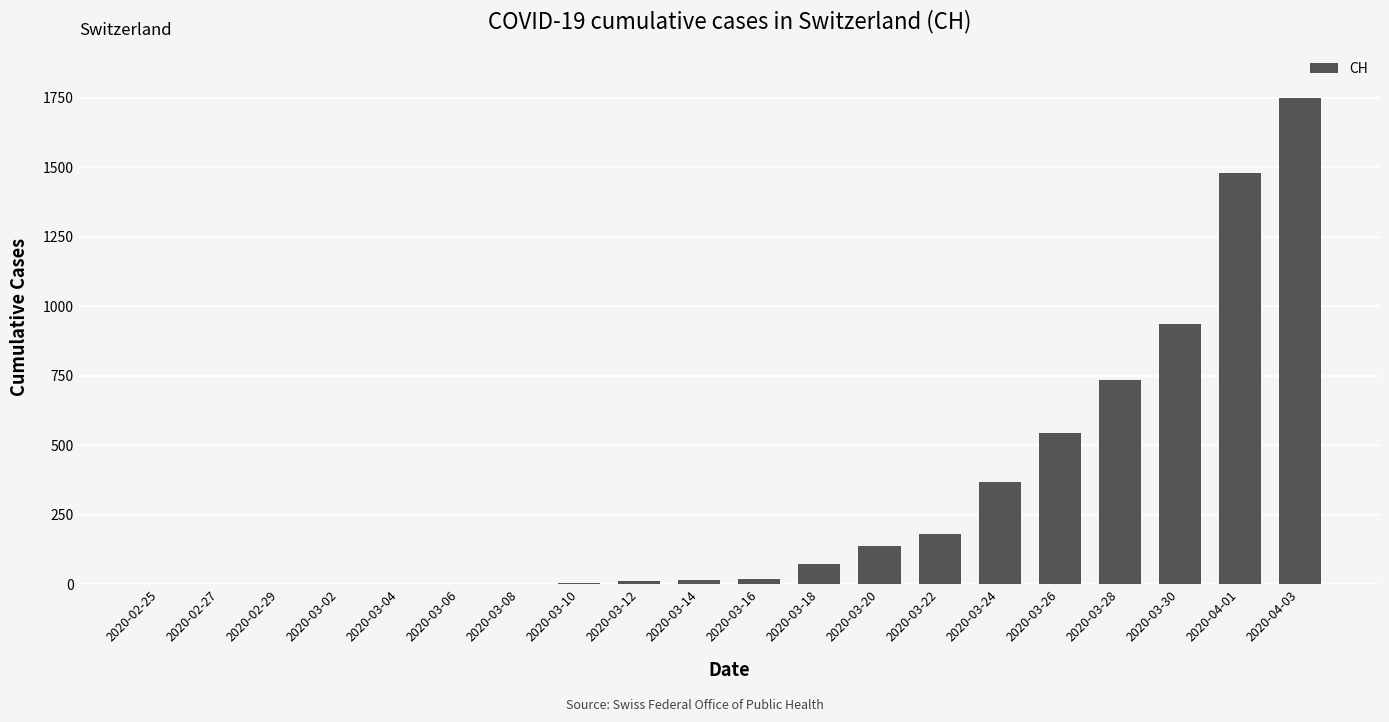

What is the sum of all values?

6266